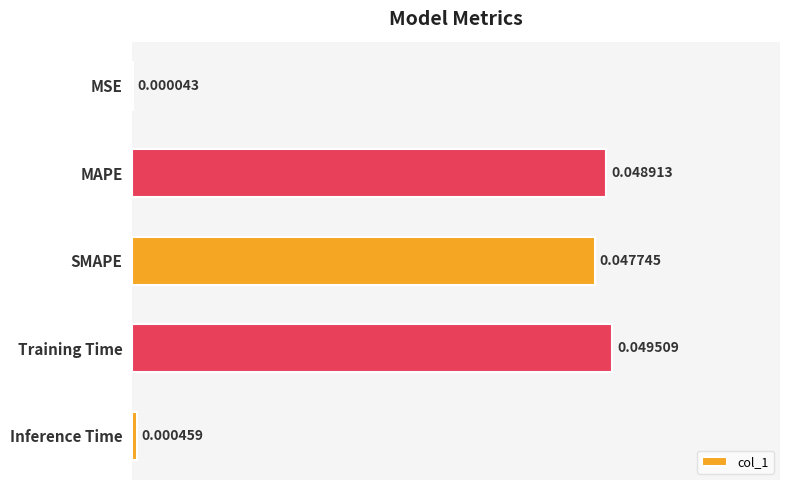

How many categories are shown in the chart?

5